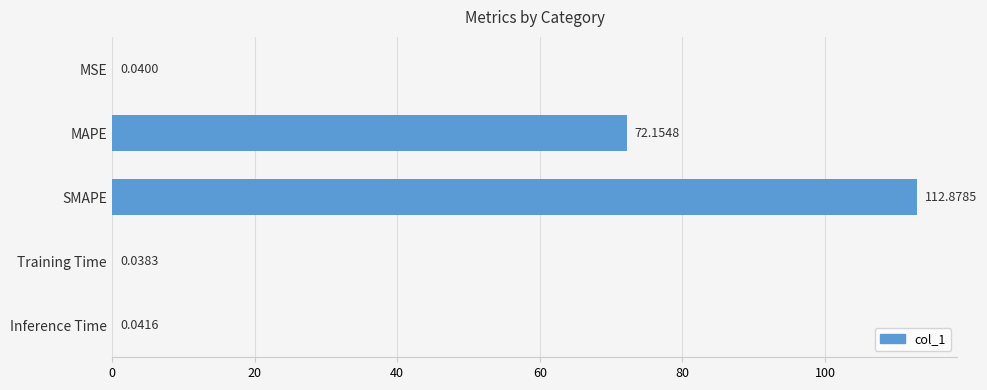

Which has a higher value, MSE or SMAPE?

SMAPE